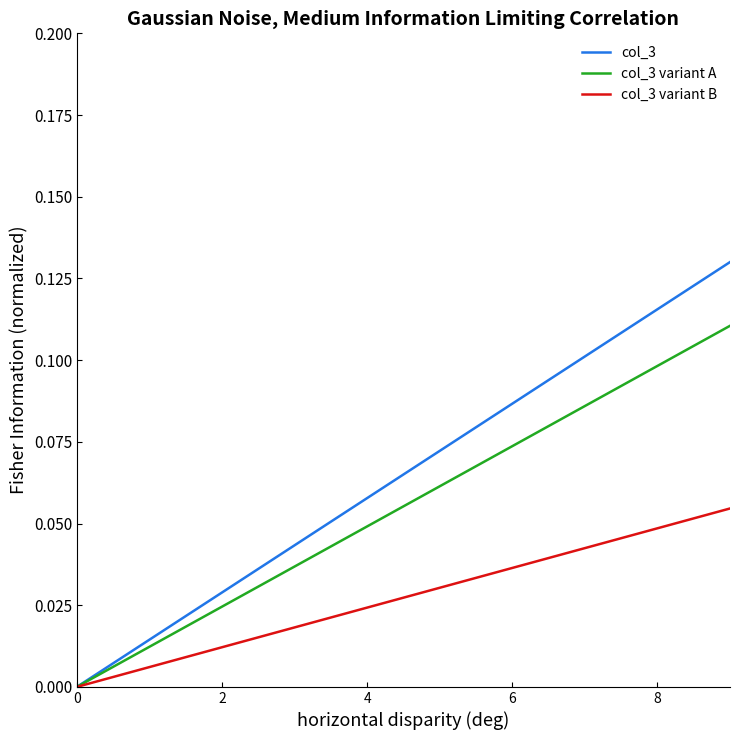

Rank the series by their average value, from lowest to highest.

col_3 variant B, col_3 variant A, col_3